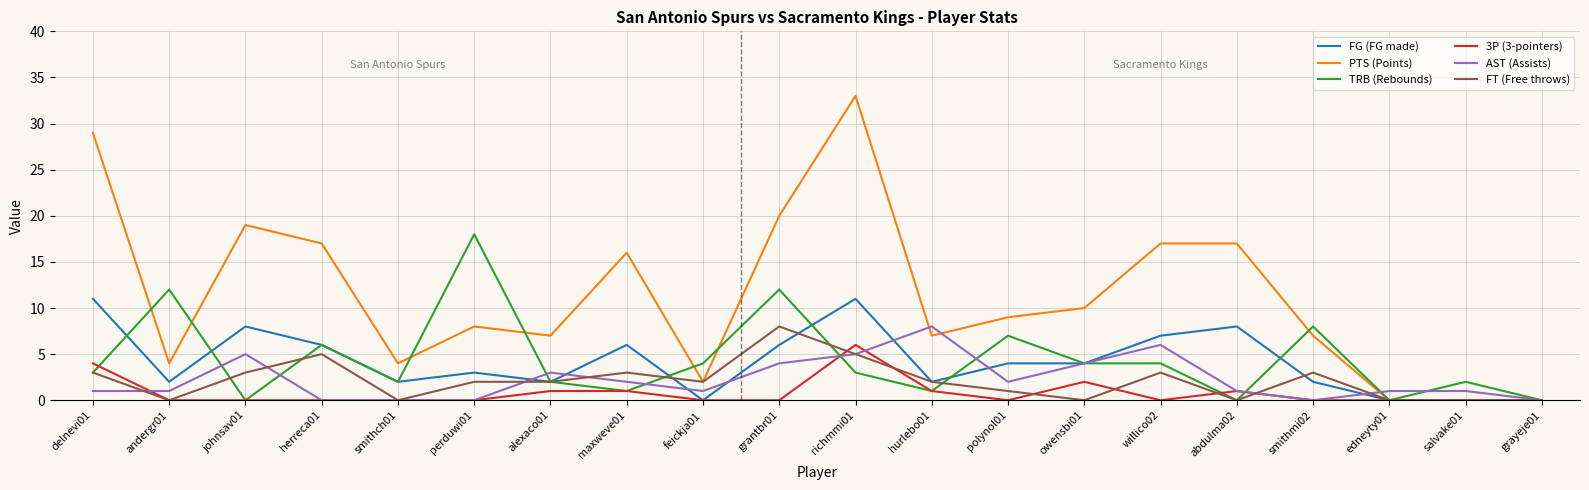

Which category has the highest value across all series?

richmmi01